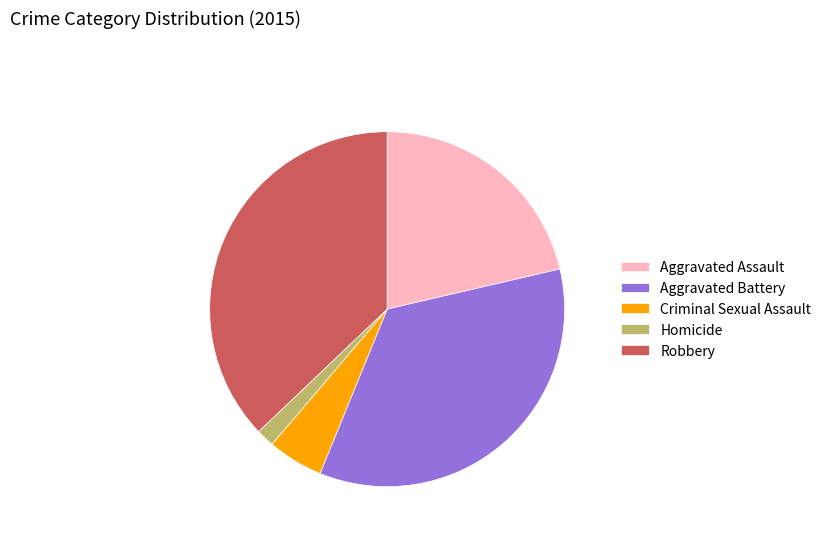

How many segments does this pie chart have?

5